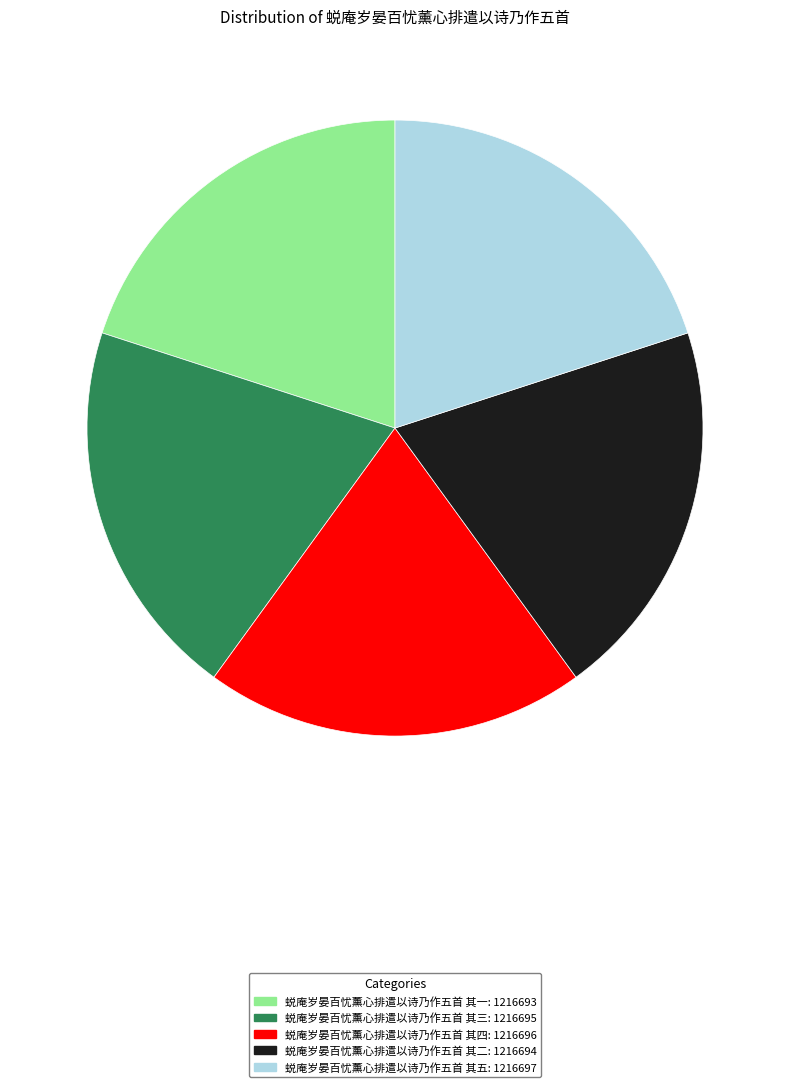

How many segments does this pie chart have?

5